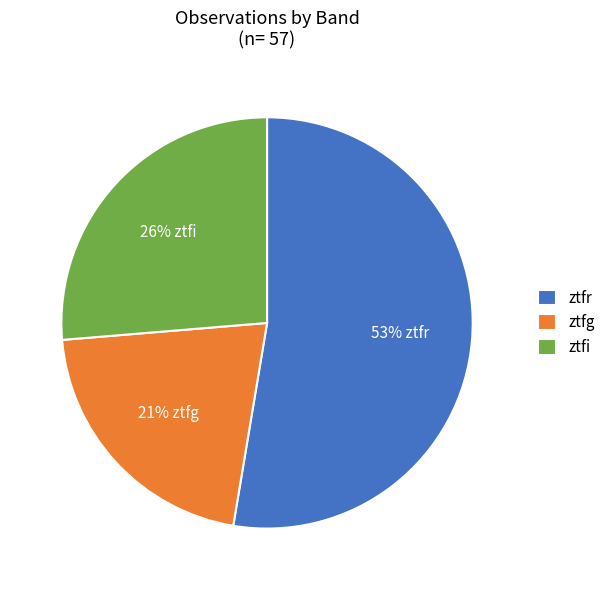

Which has a higher value, ztfg or ztfi?

ztfi